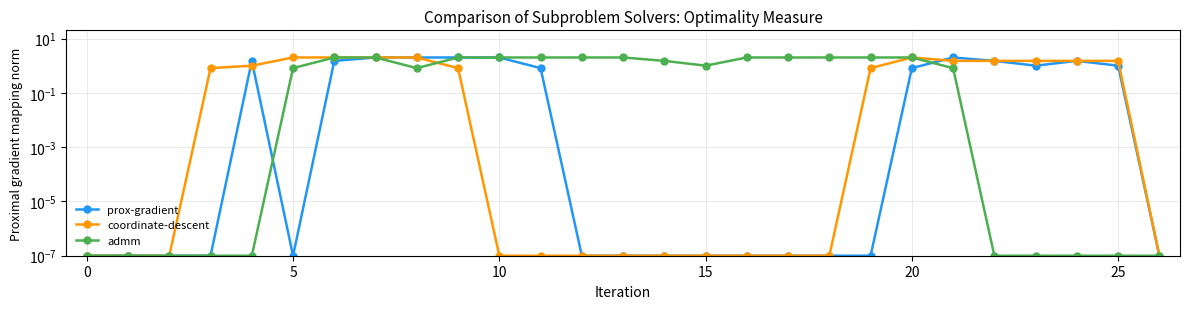

What is the sum of all coordinate-descent values?

20.9